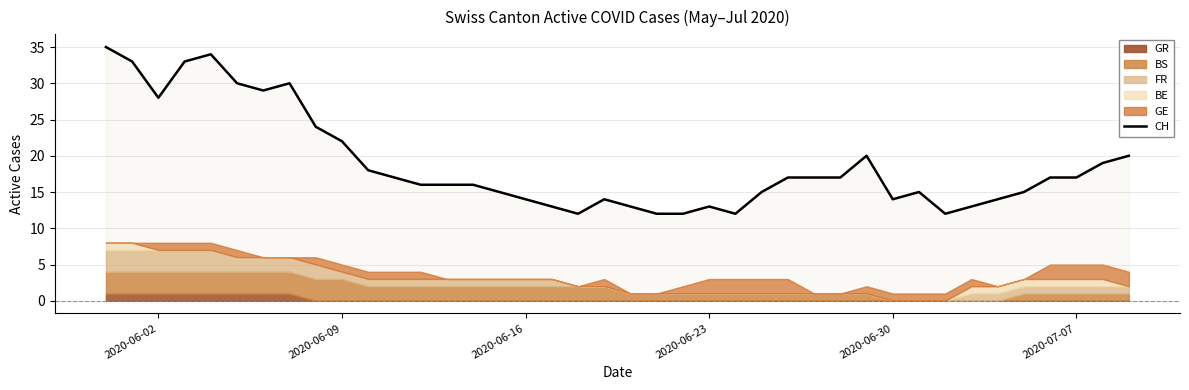

Reading left to right, extract all data points from this chart.

35	33	28	33	34	30	29	30	24	22	18	17	16	16	16	15	14	13	12	14	13	12	12	13	12	15	17	17	17	20	14	15	12	13	14	15	17	17	19	20